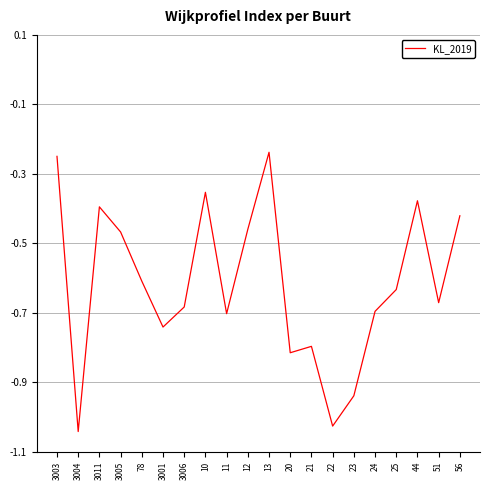

What is the difference between the maximum and minimum values?

0.8